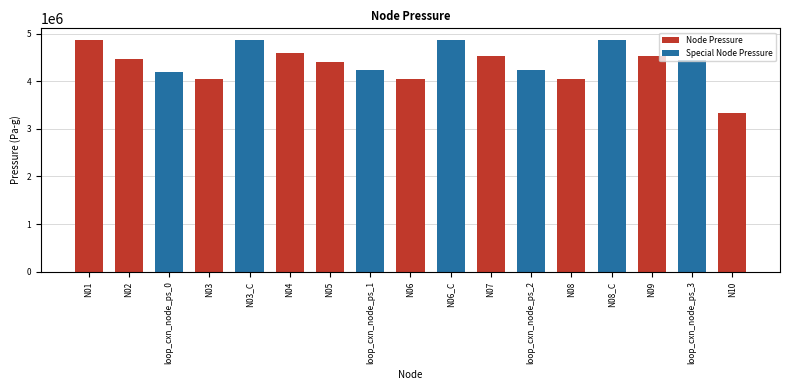

How many data points does each series have?

17